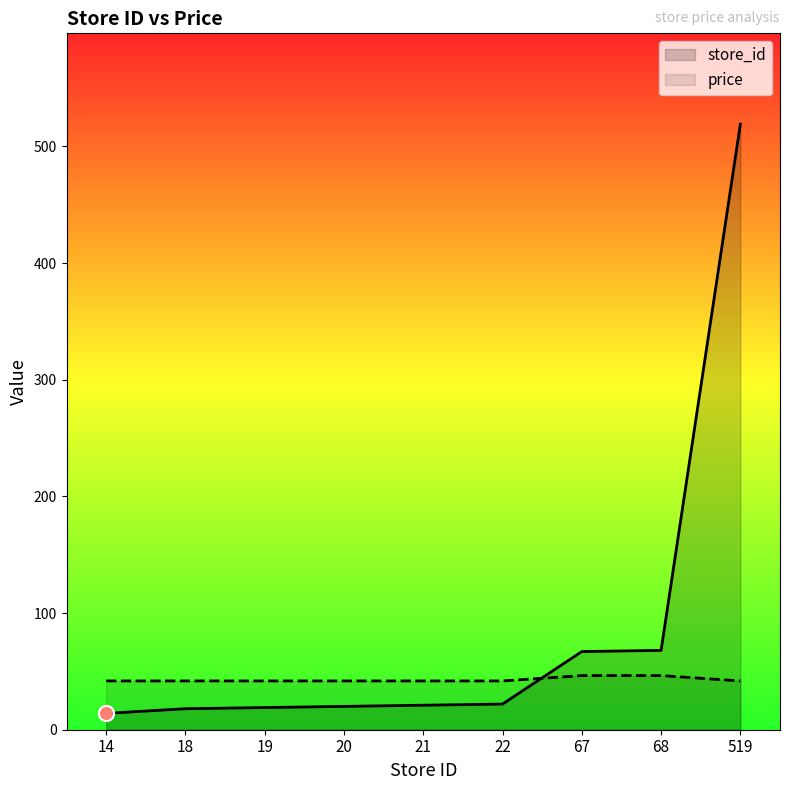

Which series has the largest total across all categories?

store_id